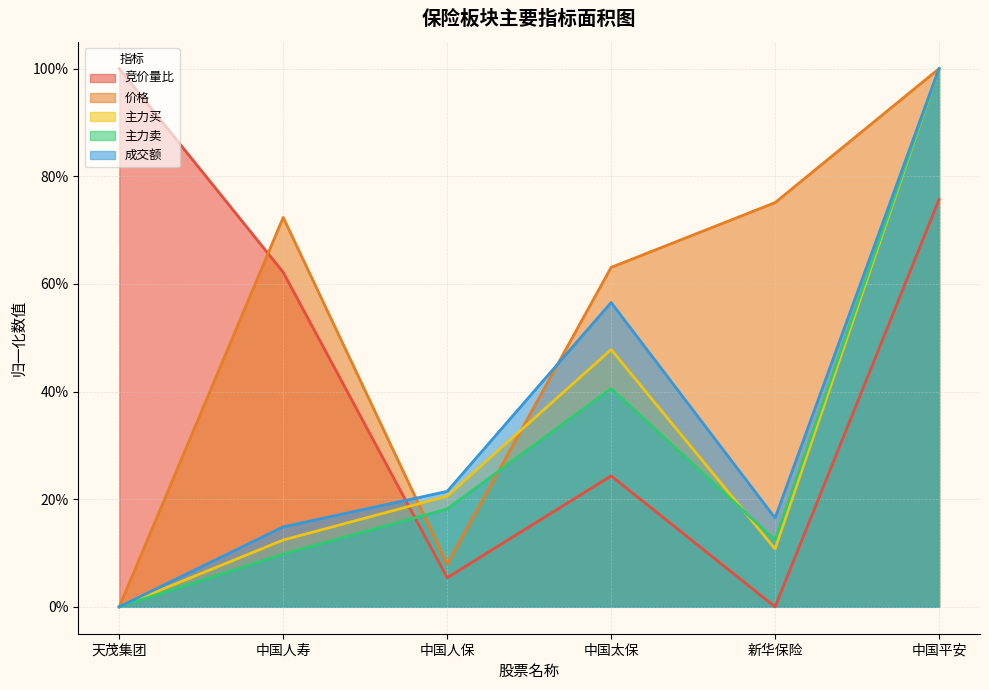

Which series has the largest total across all categories?

价格